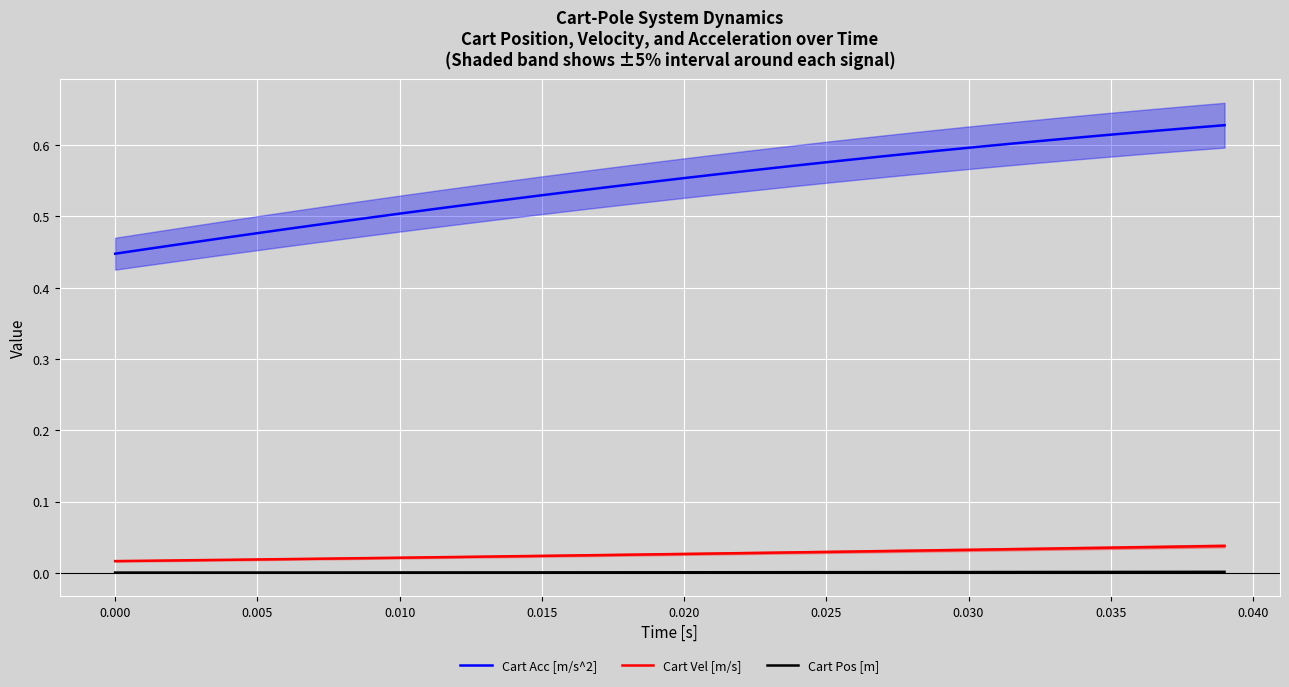

True or false: Cart Acc [m/s^2] and Cart Vel [m/s] intersect in this chart.

False